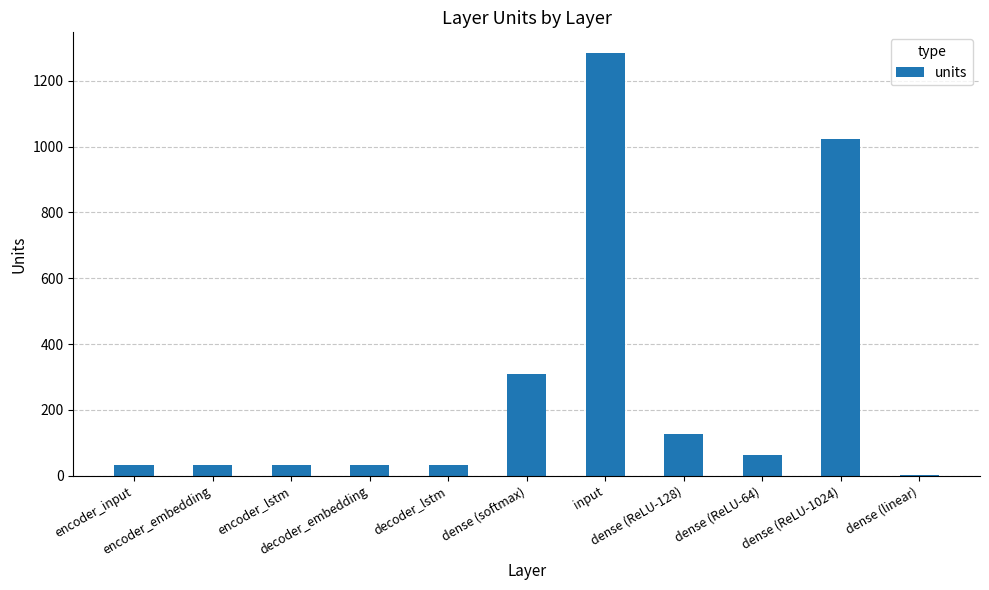

Reading left to right, list all the values displayed in this chart.

32	32	32	32	32	308	1283	128	64	1024	1